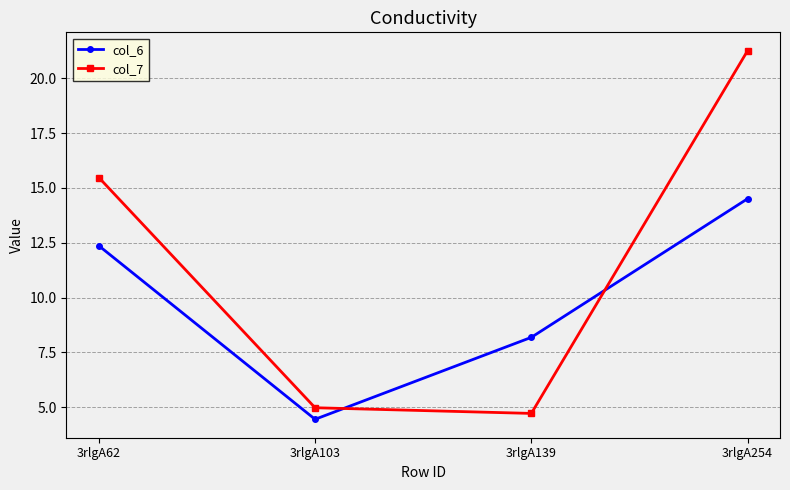

What is the value of the col_7 point at the 2nd from the left?

5.0